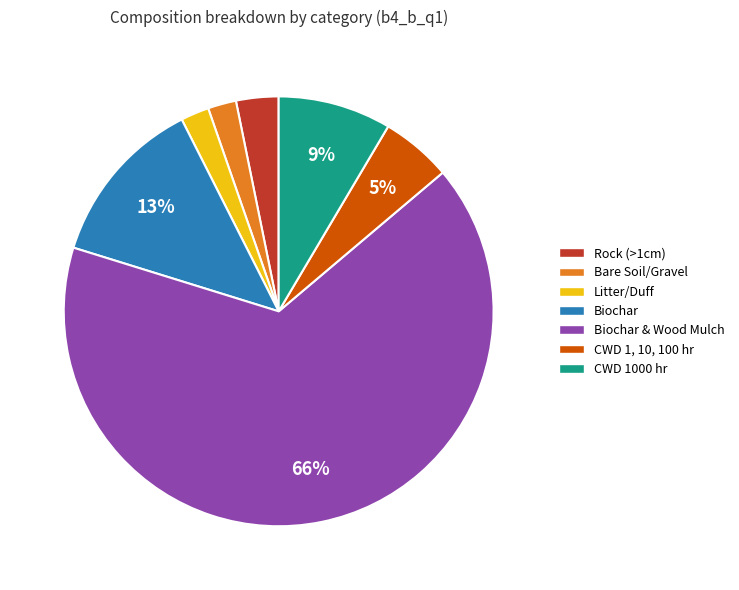

Does any single category account for the majority?

Yes